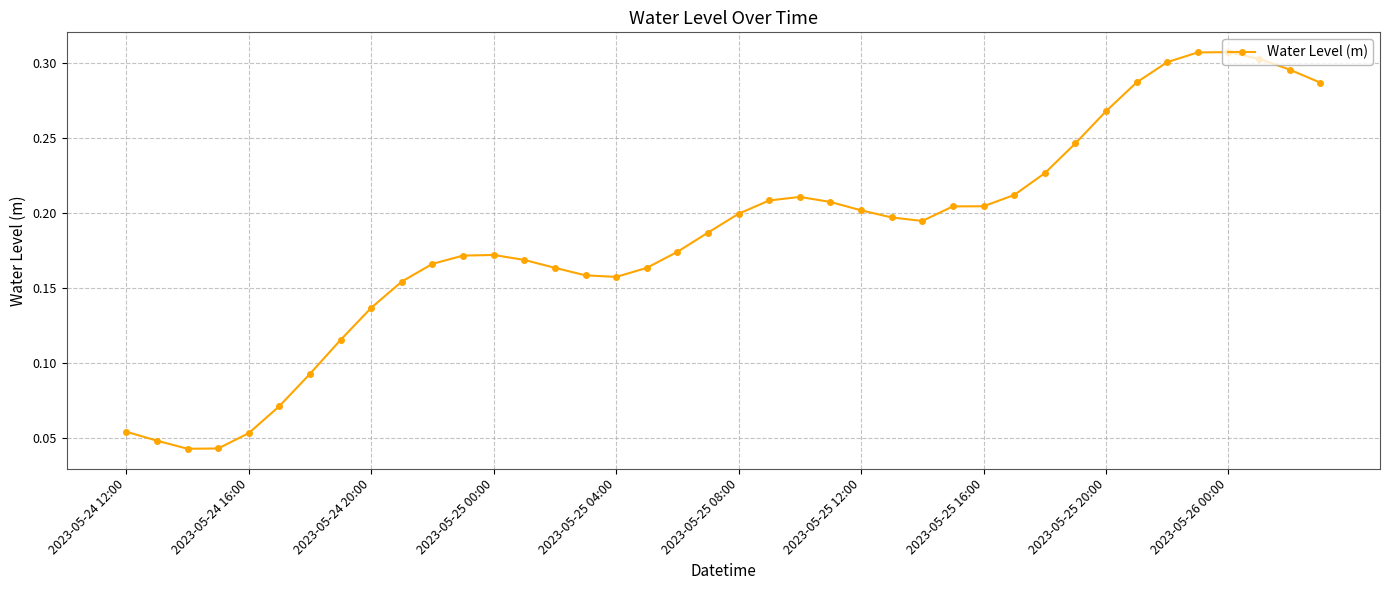

What is the sum of all values?

7.4